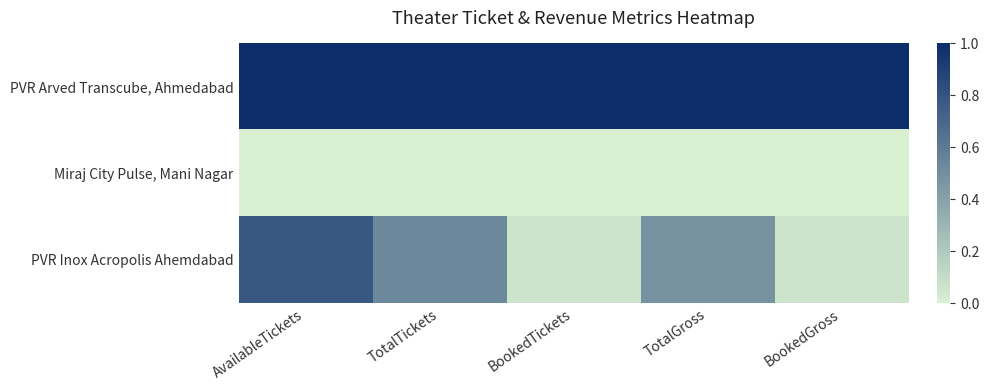

Rank the series by their average value, from lowest to highest.

Miraj City Pulse, Mani Nagar, PVR Inox Acropolis Ahemdabad, PVR Arved Transcube, Ahmedabad